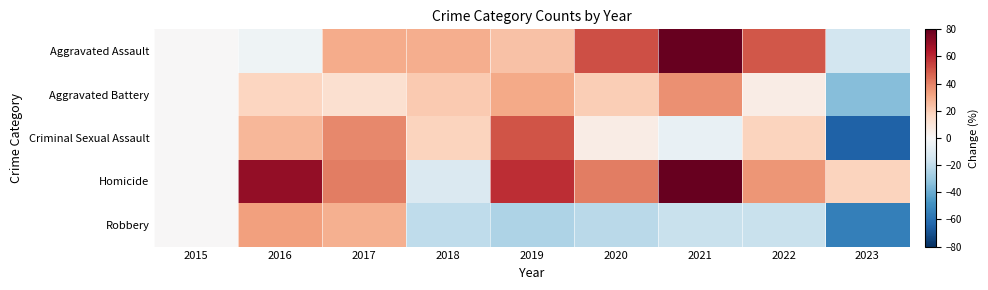

At 2017, list the series in order from smallest to largest.

Aggravated Battery, Robbery, Aggravated Assault, Criminal Sexual Assault, Homicide